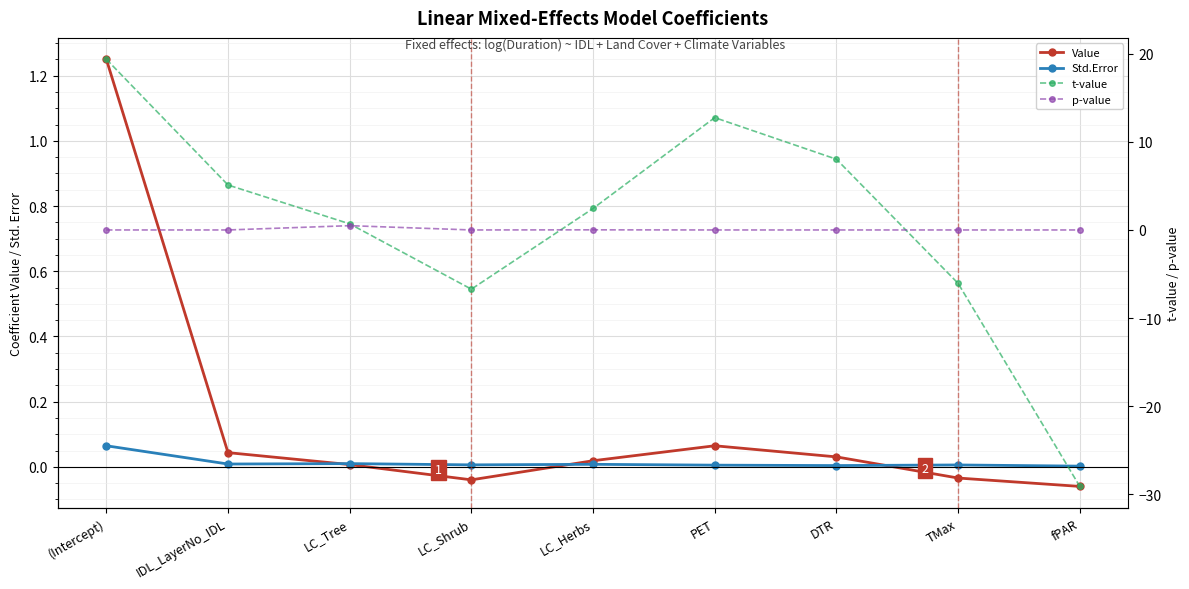

Where is Value nearest to the value 0?

LC_Tree